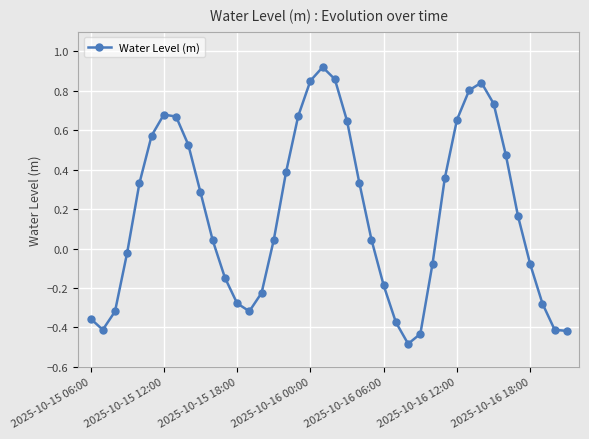

What is the sum of all values?

7.1